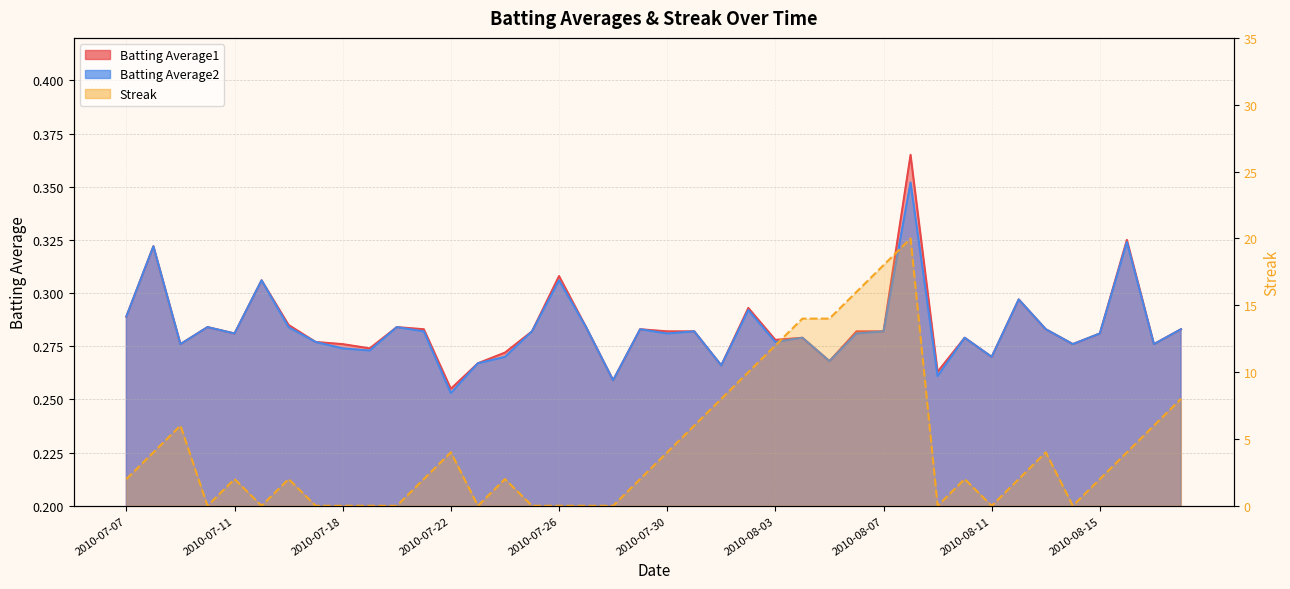

What are all the series names shown in the legend?

Batting Average1, Batting Average2, Streak